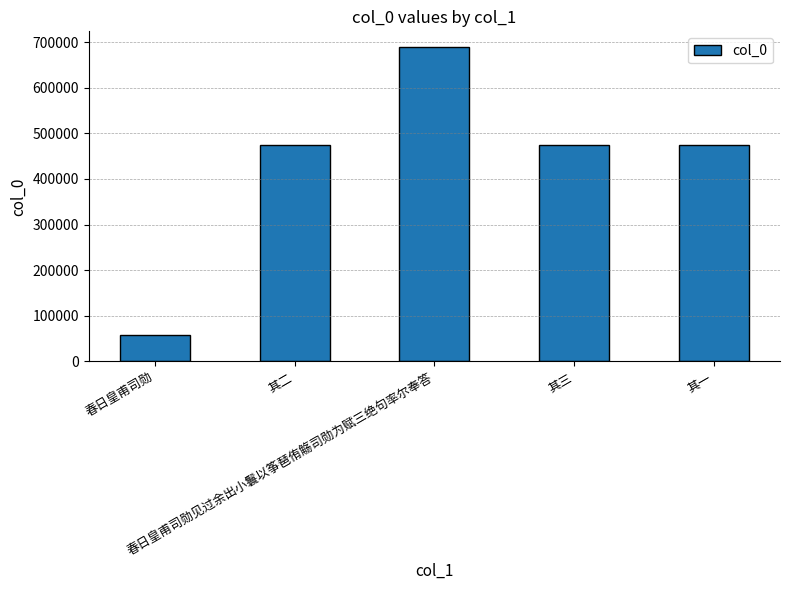

What is the difference between the maximum and minimum values?

630135